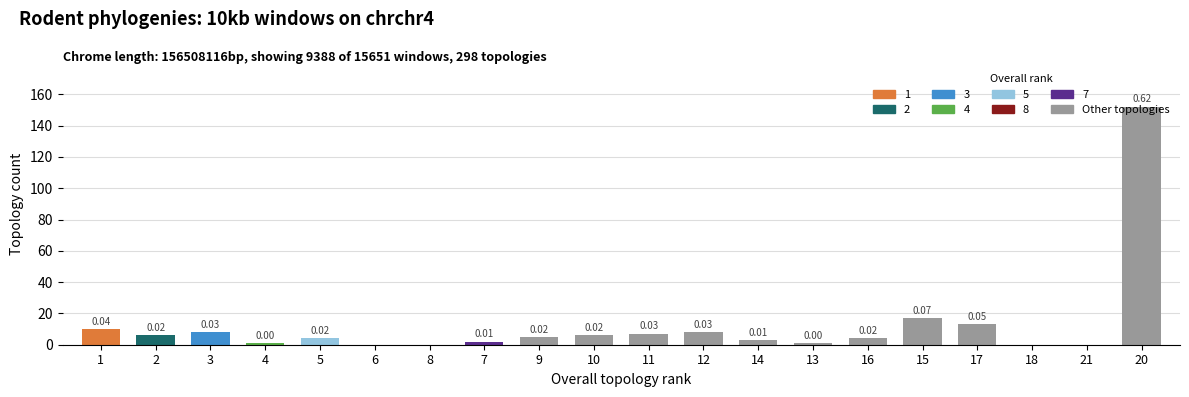

Are the bars grouped side by side (vs. stacked)?

No